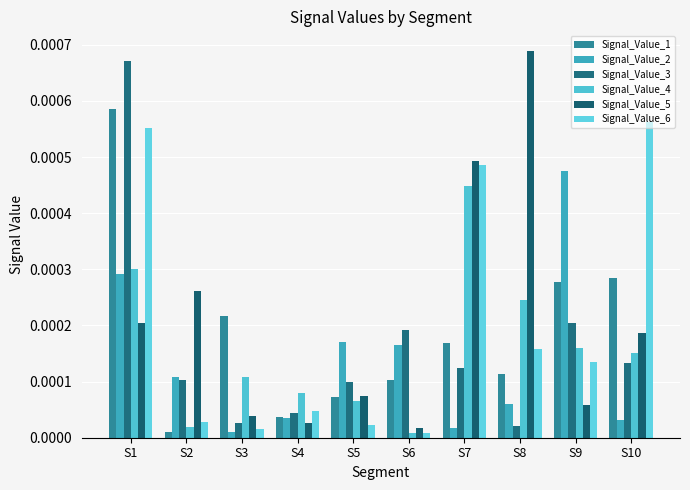

How many series are shown in this chart?

6